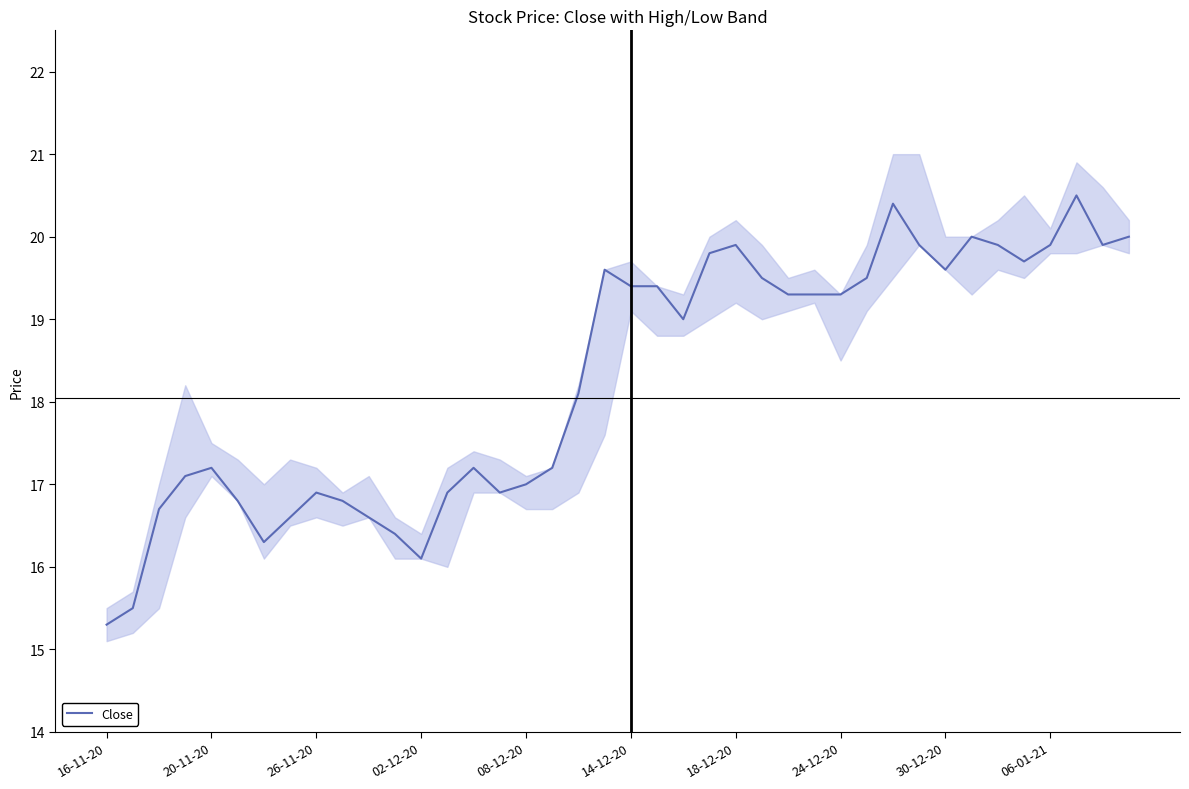

Which category has the lowest value across all series?

16-11-20